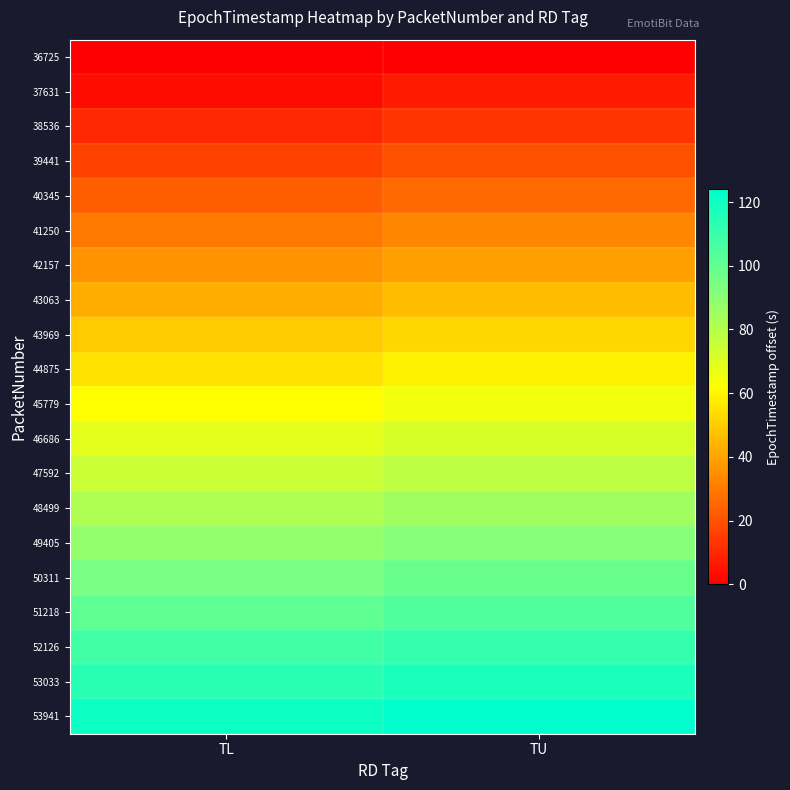

What is the spread (max minus min) of values at TL?

120.8